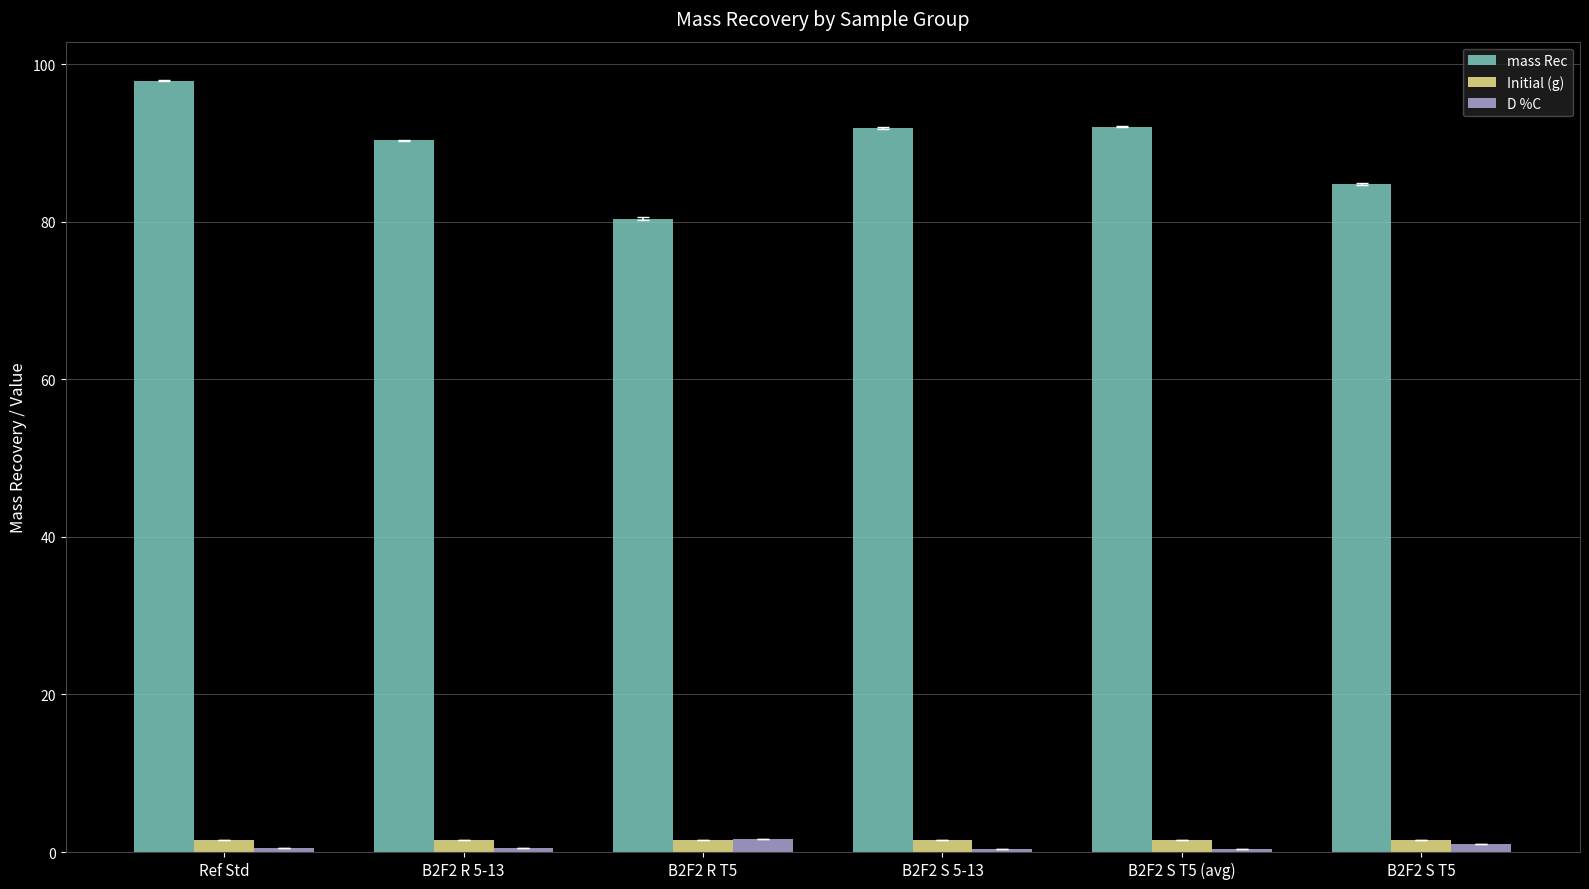

What are all the series names shown in the legend?

mass Rec, Initial (g), D %C